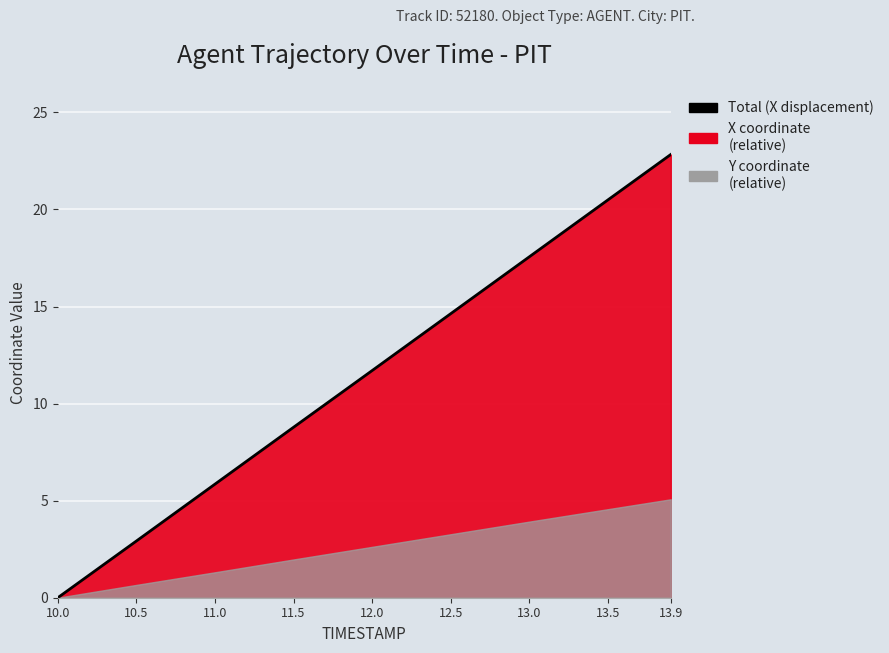

What is the label of the 1st point from the left?

10.0